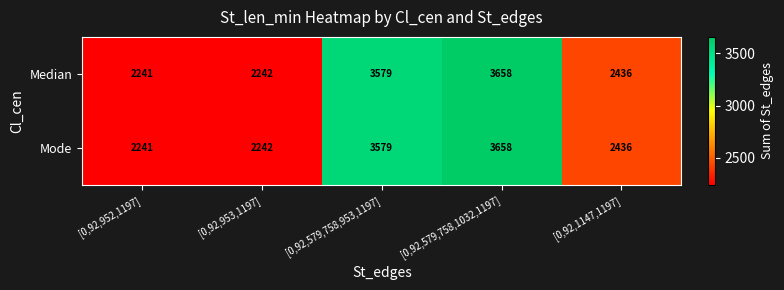

How many data points in Median are less than 2436?

2